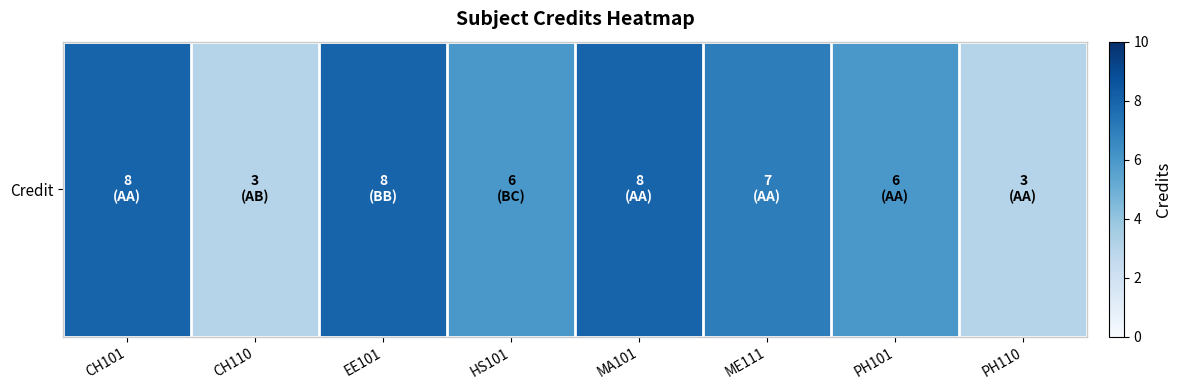

Reading right to left, what are all the values shown in this chart?

3	6	7	8	6	8	3	8